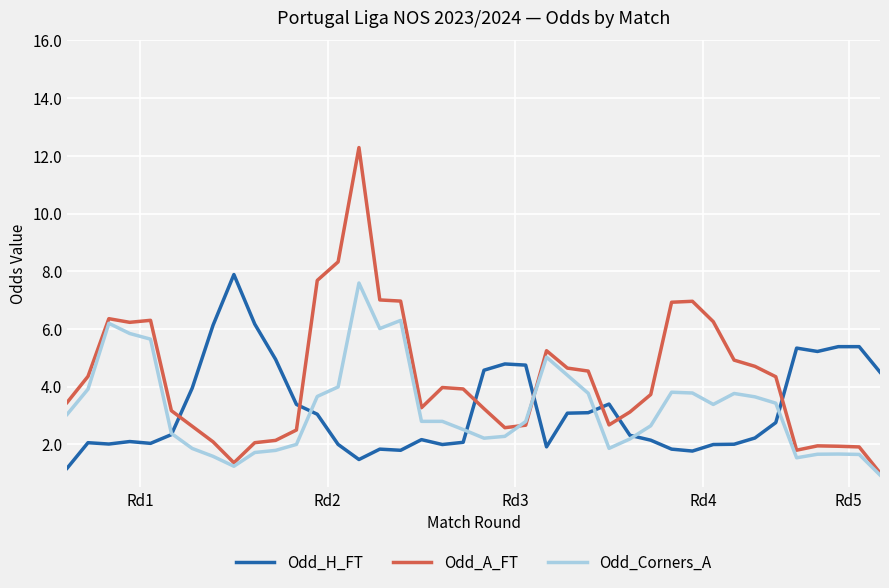

True or false: Odd_H_FT and Odd_A_FT cross at least once.

True